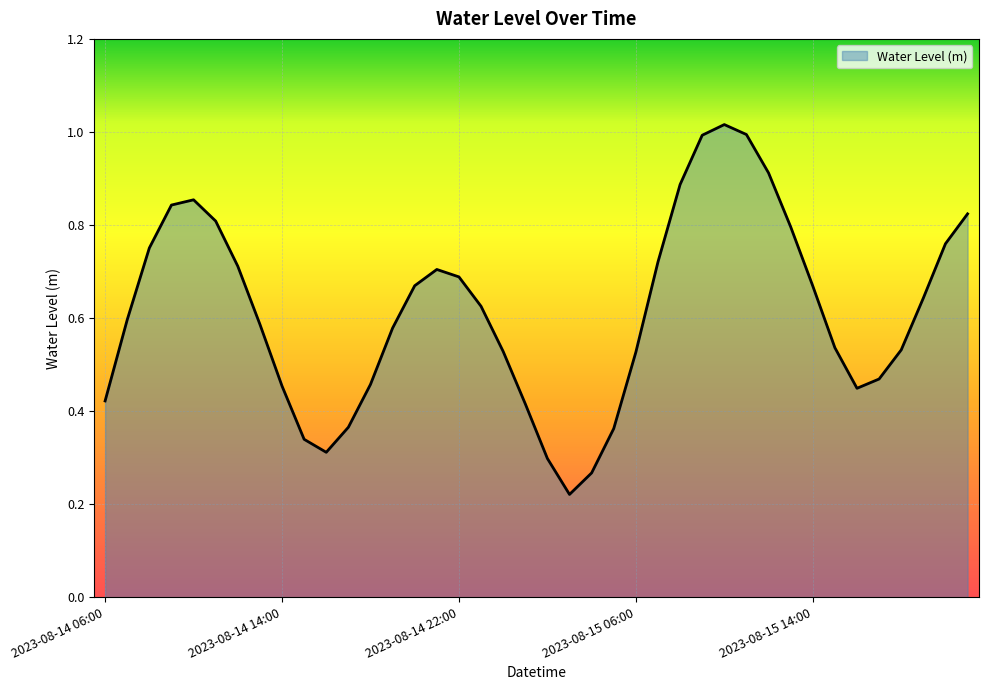

What is the difference between the maximum and minimum values?

0.8